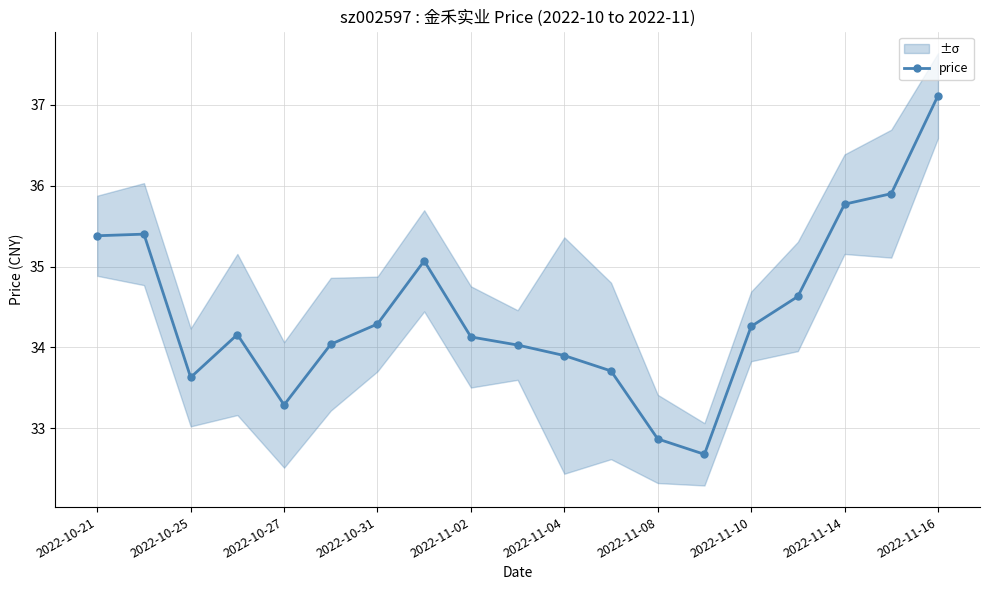

What position from the left is 2022-10-21?

1